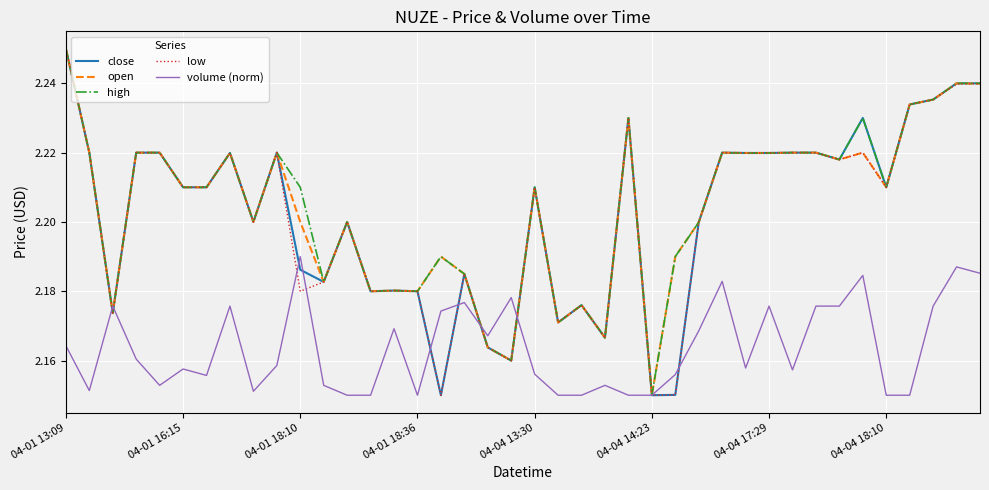

Reading left to right, what are all the values shown in this chart?

close: 2.2	2.2	2.2	2.2	2.2	2.2	2.2	2.2	2.2	2.2	2.2	2.2	2.2	2.2	2.2	2.2	2.1	2.2	2.2	2.2	2.2	2.2	2.2	2.2	2.2	2.1	2.2	2.2	2.2	2.2	2.2	2.2	2.2	2.2	2.2	2.2	2.2	2.2	2.2	2.2
open: 2.2	2.2	2.2	2.2	2.2	2.2	2.2	2.2	2.2	2.2	2.2	2.2	2.2	2.2	2.2	2.2	2.2	2.2	2.2	2.2	2.2	2.2	2.2	2.2	2.2	2.1	2.2	2.2	2.2	2.2	2.2	2.2	2.2	2.2	2.2	2.2	2.2	2.2	2.2	2.2
high: 2.2	2.2	2.2	2.2	2.2	2.2	2.2	2.2	2.2	2.2	2.2	2.2	2.2	2.2	2.2	2.2	2.2	2.2	2.2	2.2	2.2	2.2	2.2	2.2	2.2	2.1	2.2	2.2	2.2	2.2	2.2	2.2	2.2	2.2	2.2	2.2	2.2	2.2	2.2	2.2
low: 2.2	2.2	2.2	2.2	2.2	2.2	2.2	2.2	2.2	2.2	2.2	2.2	2.2	2.2	2.2	2.2	2.1	2.2	2.2	2.2	2.2	2.2	2.2	2.2	2.2	2.1	2.2	2.2	2.2	2.2	2.2	2.2	2.2	2.2	2.2	2.2	2.2	2.2	2.2	2.2
volume (norm): 2.2	2.2	2.2	2.2	2.2	2.2	2.2	2.2	2.2	2.2	2.2	2.2	2.1	2.1	2.2	2.1	2.2	2.2	2.2	2.2	2.2	2.1	2.1	2.2	2.1	2.1	2.2	2.2	2.2	2.2	2.2	2.2	2.2	2.2	2.2	2.1	2.1	2.2	2.2	2.2